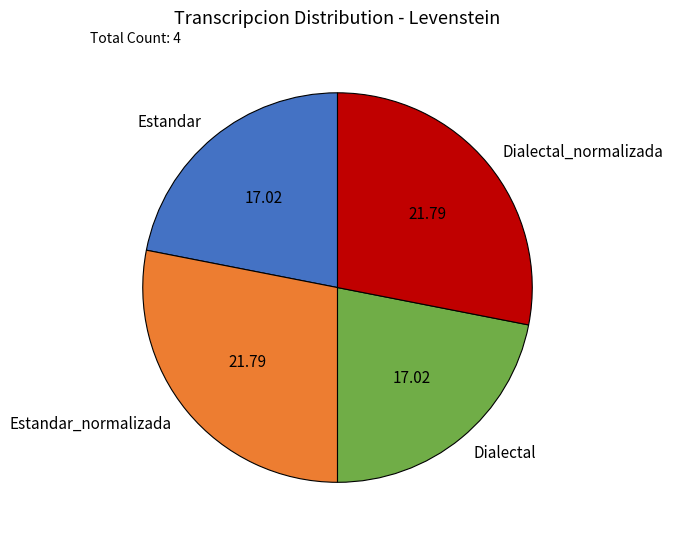

Approximately how many times larger is the value at Estandar_normalizada compared to Estandar?

1.3